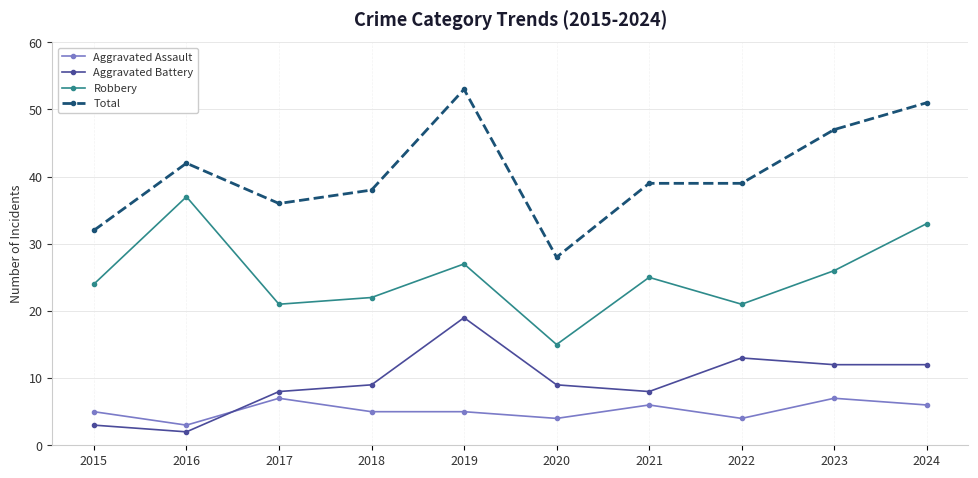

True or false: Aggravated Battery and Robbery cross at least once.

False